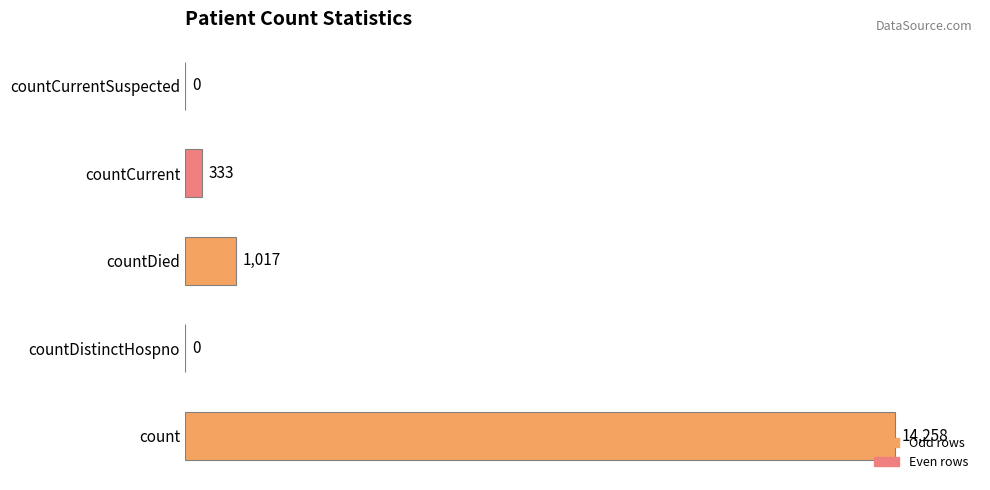

Which has a higher value, countCurrent or countDistinctHospno?

countCurrent